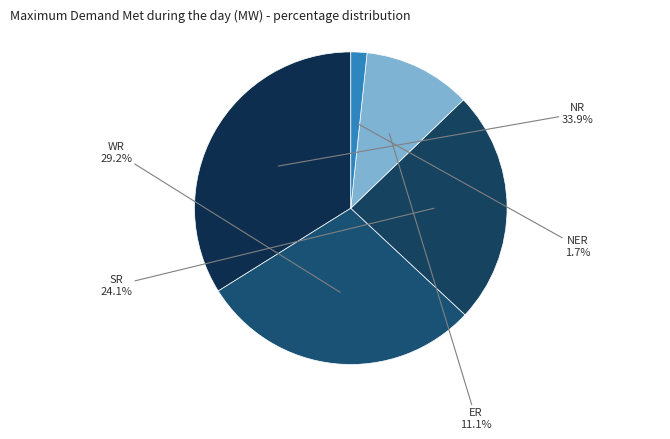

Is there a majority slice in this chart?

No